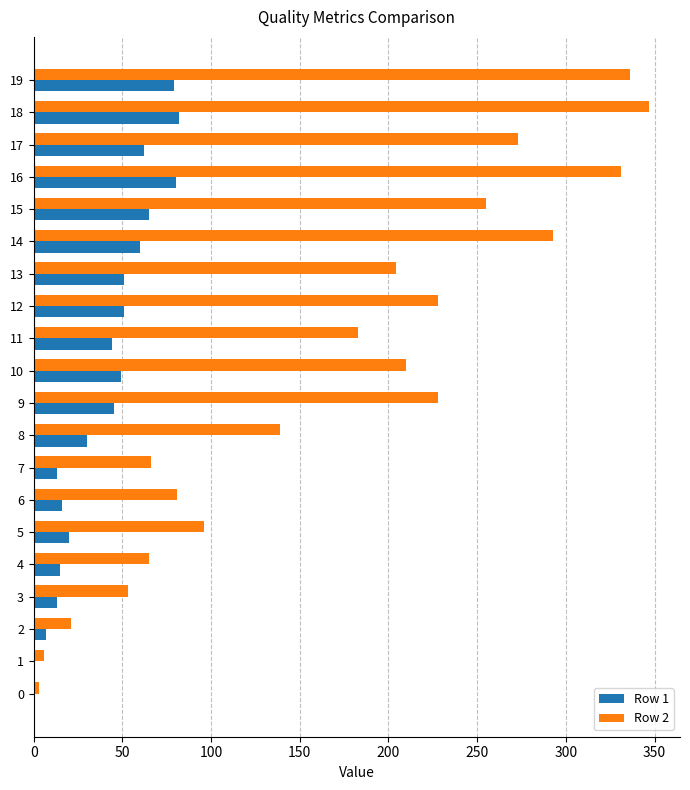

What is the maximum value shown in the chart?

347